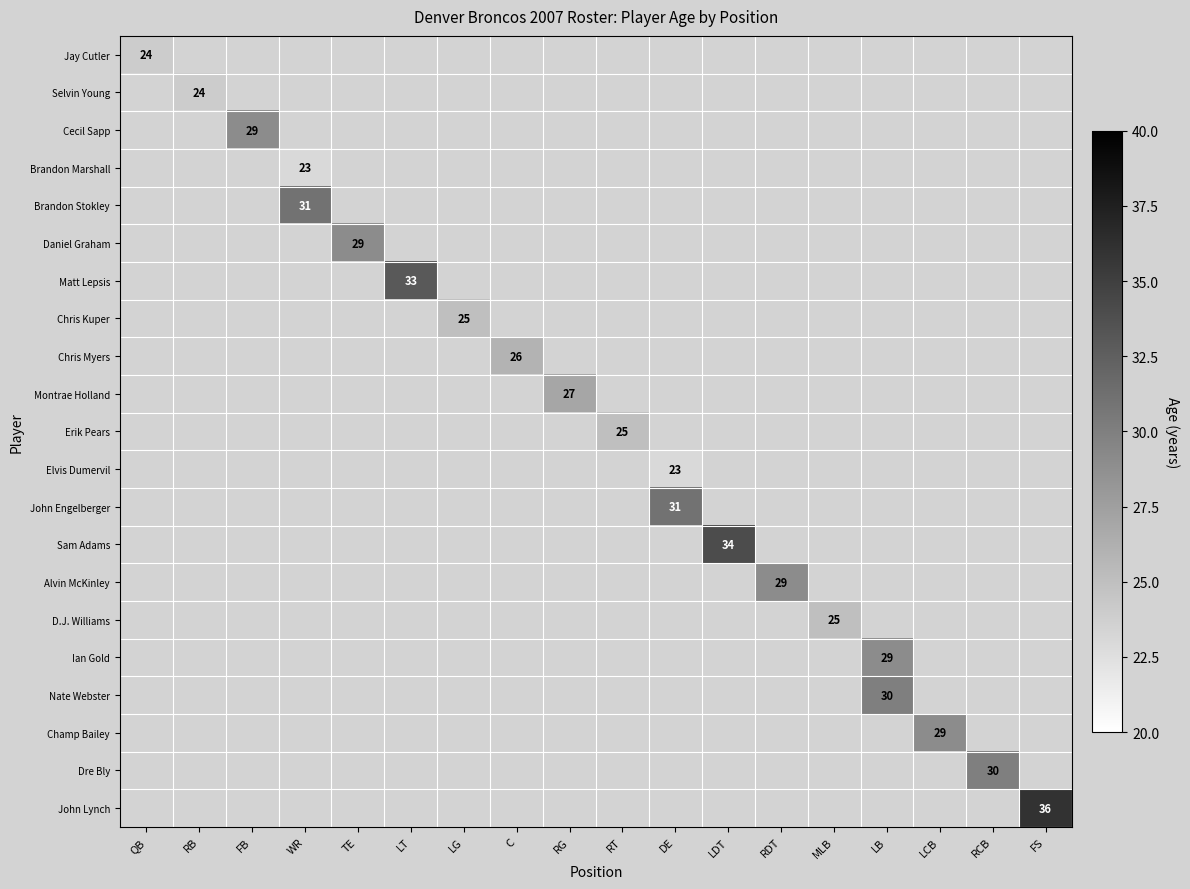

The value of Sam Adams at LDT is 34. True or false?

True